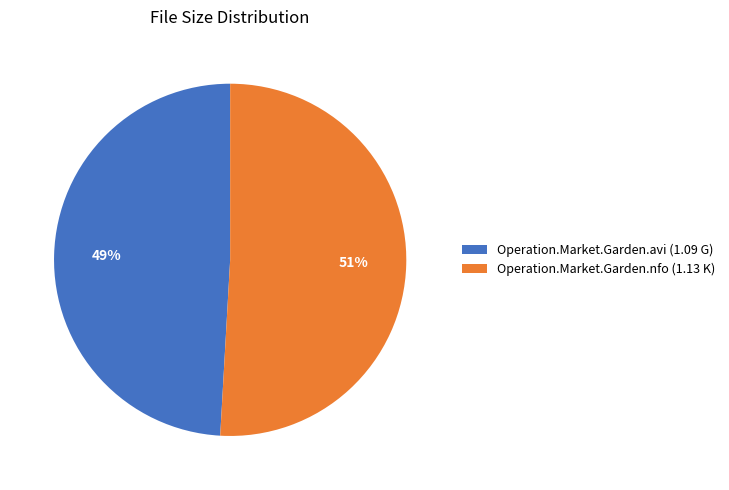

Which category has the smallest portion of the pie?

Operation.Market.Garden.avi (1.09 G)